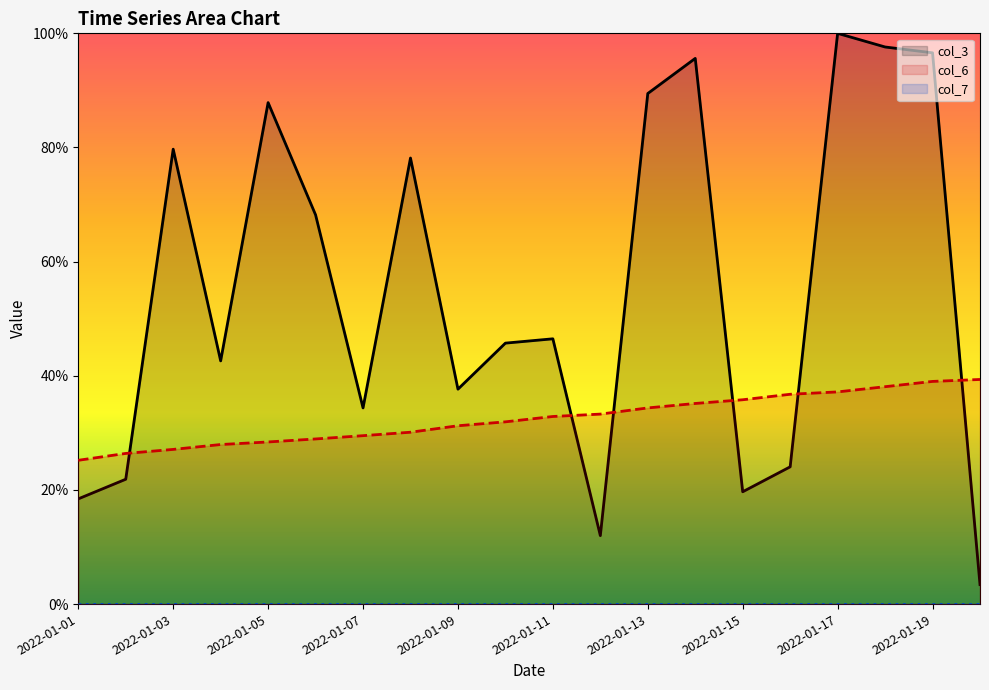

True or false: col_3 has more than 2 interior local peaks.

True